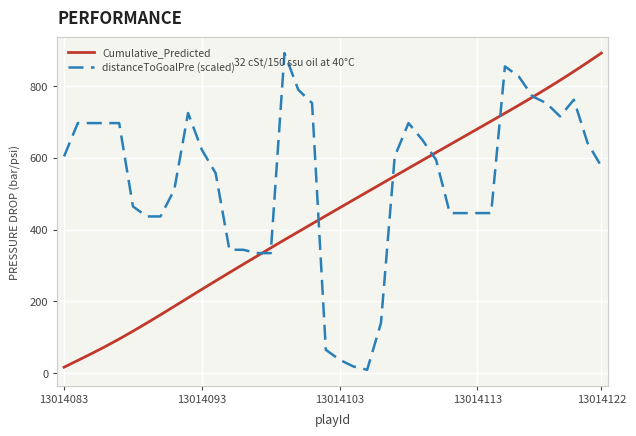

Which series has the largest total across all categories?

distanceToGoalPre (scaled)